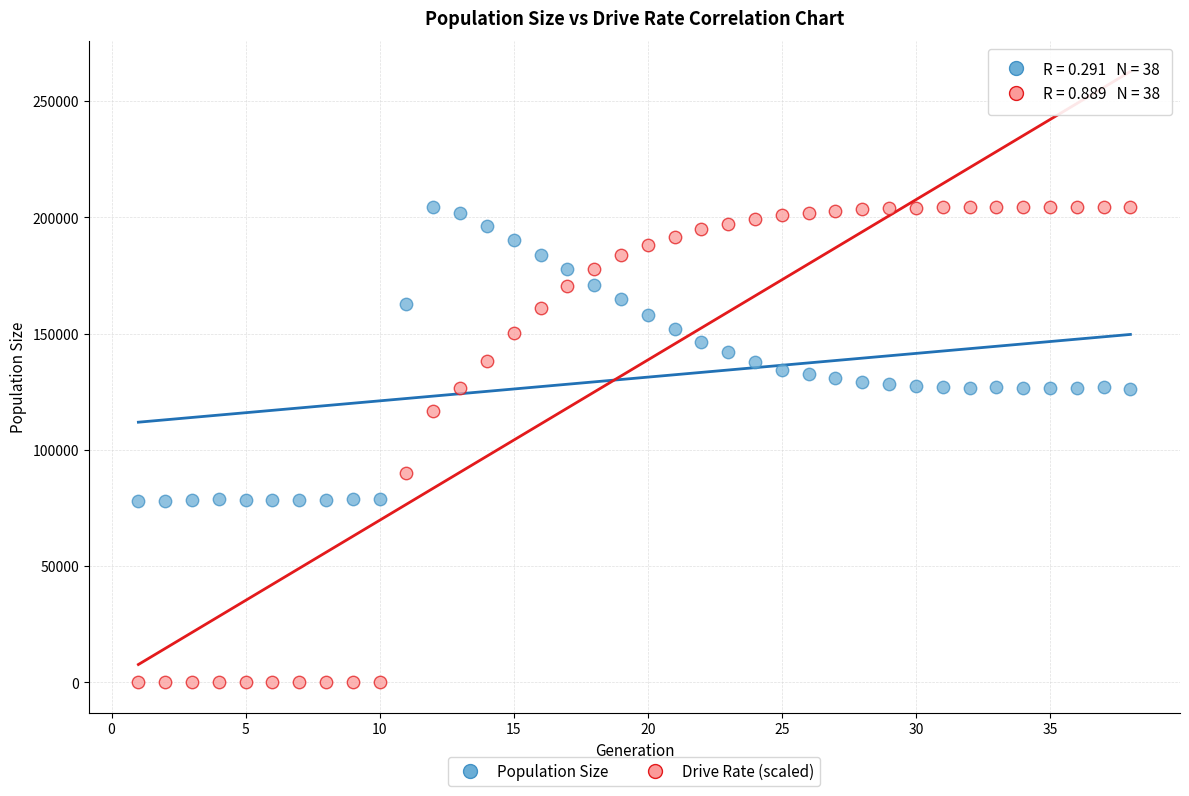

Which series contains the lowest Y value?

Drive Rate (scaled)